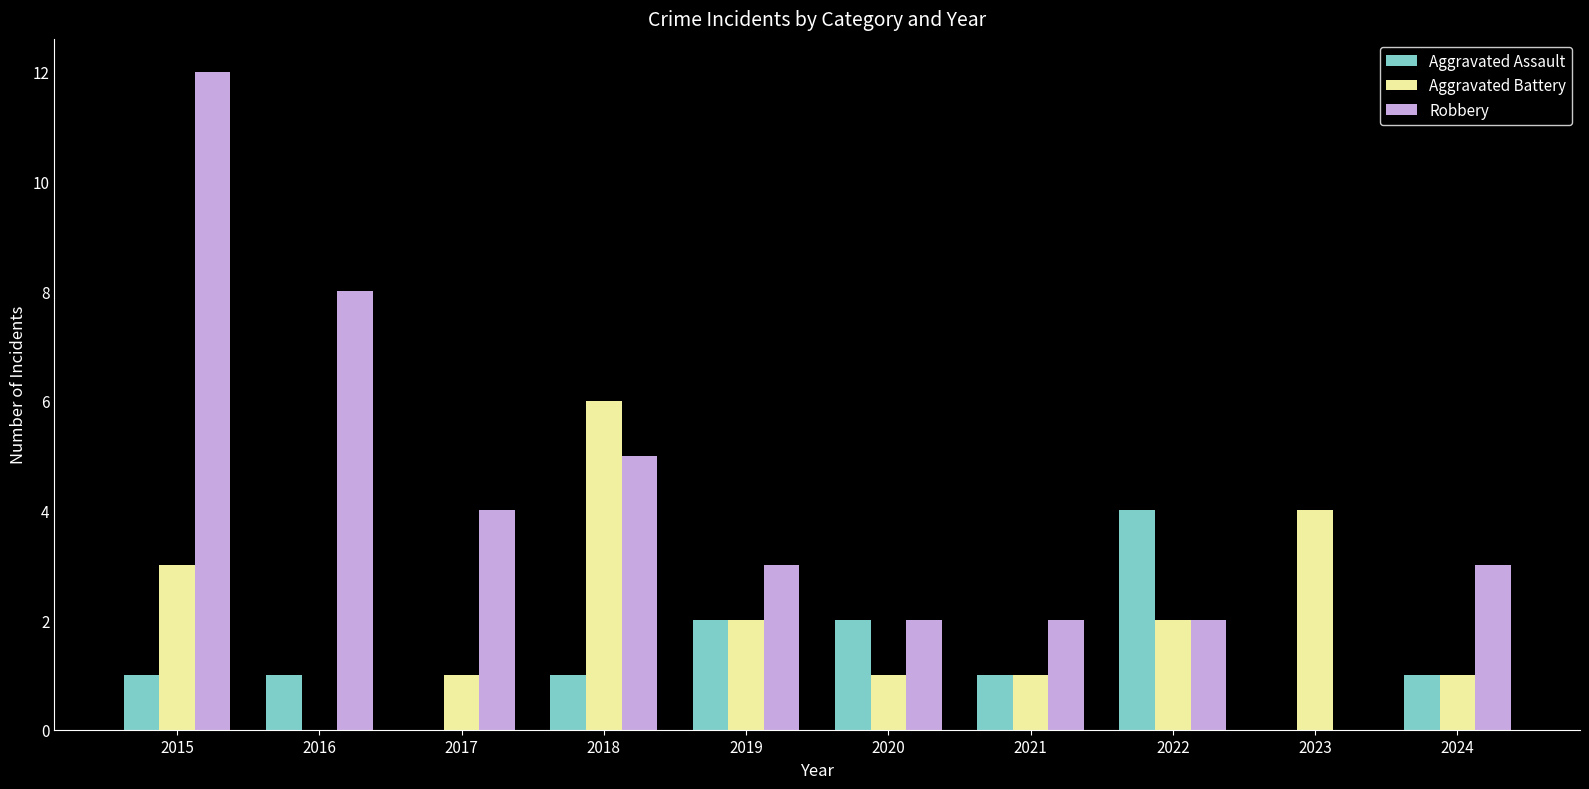

At which category is the sum across all series the highest?

2015